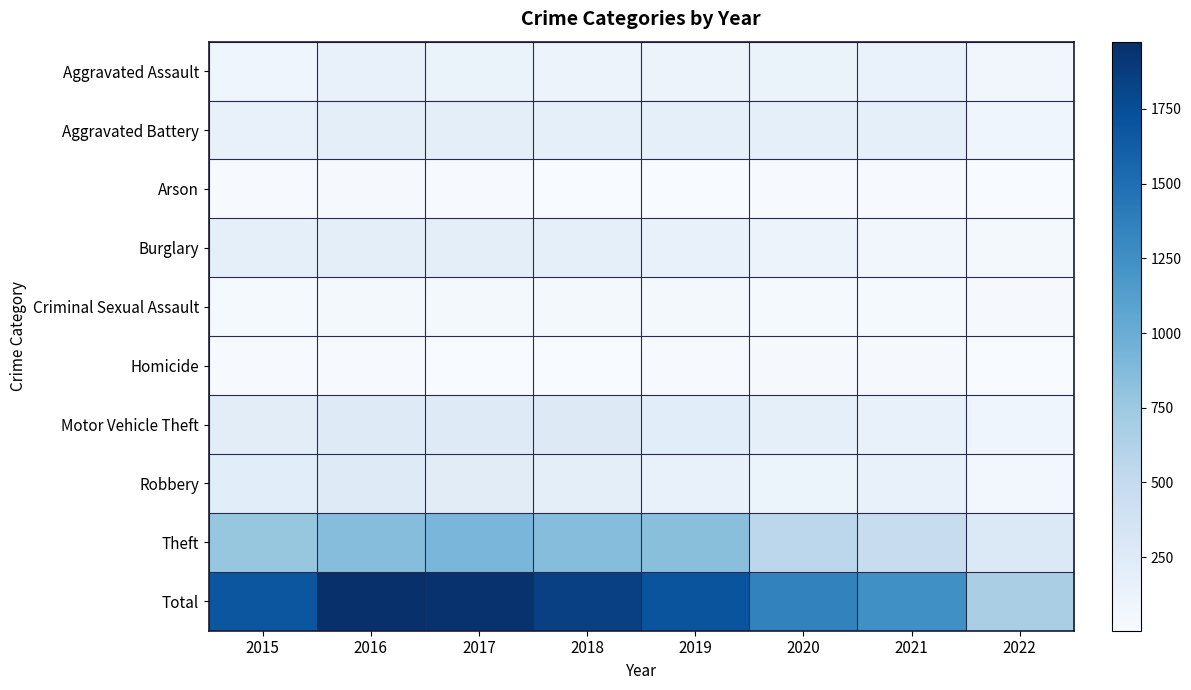

Reading left to right, extract all data points from this chart.

Aggravated Assault: 2015=95	2016=146	2017=131	2018=119	2019=113	2020=131	2021=142	2022=71
Aggravated Battery: 2015=154	2016=196	2017=191	2018=183	2019=182	2020=180	2021=181	2022=91
Arson: 2015=15	2016=25	2017=12	2018=8	2019=6	2020=12	2021=17	2022=4
Burglary: 2015=178	2016=201	2017=189	2018=176	2019=143	2020=116	2021=71	2022=43
Criminal Sexual Assault: 2015=31	2016=39	2017=37	2018=38	2019=37	2020=28	2021=30	2022=26
Homicide: 2015=13	2016=18	2017=8	2018=8	2019=14	2020=22	2021=20	2022=9
Motor Vehicle Theft: 2015=211	2016=245	2017=247	2018=256	2019=216	2020=184	2021=156	2022=88
Robbery: 2015=212	2016=247	2017=224	2018=204	2019=150	2020=124	2021=153	2022=60
Theft: 2015=774	2016=858	2017=916	2018=856	2019=841	2020=551	2021=474	2022=281
Total: 2015=1683	2016=1975	2017=1955	2018=1848	2019=1702	2020=1348	2021=1244	2022=673